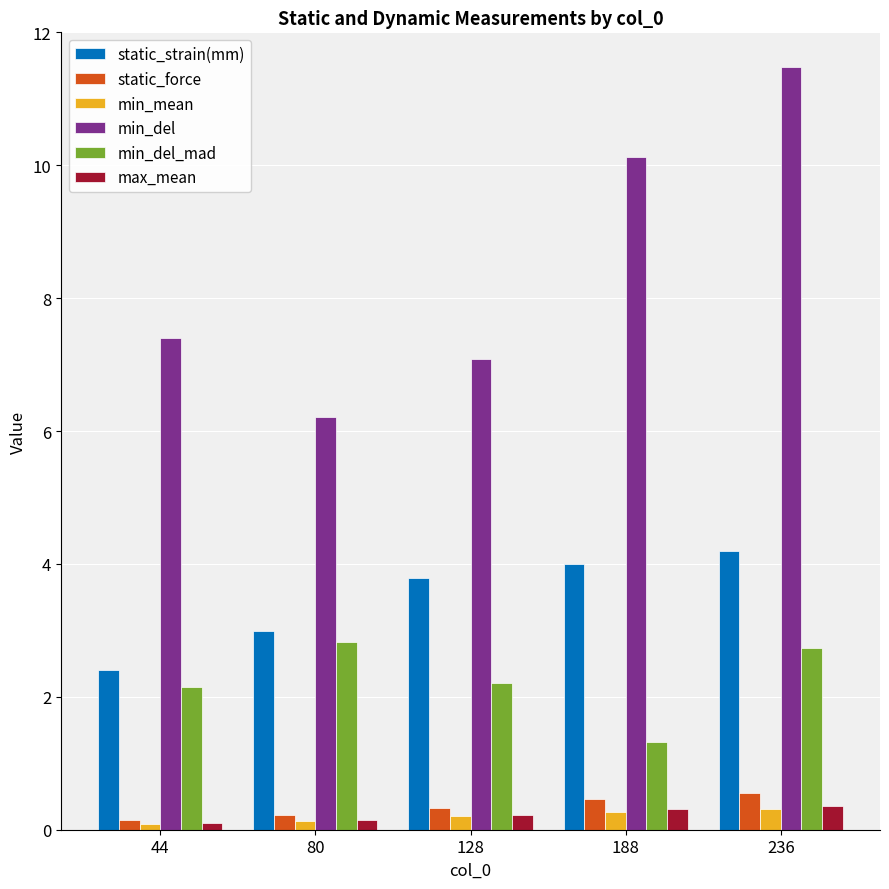

At how many categories does at least one series exceed 8?

2